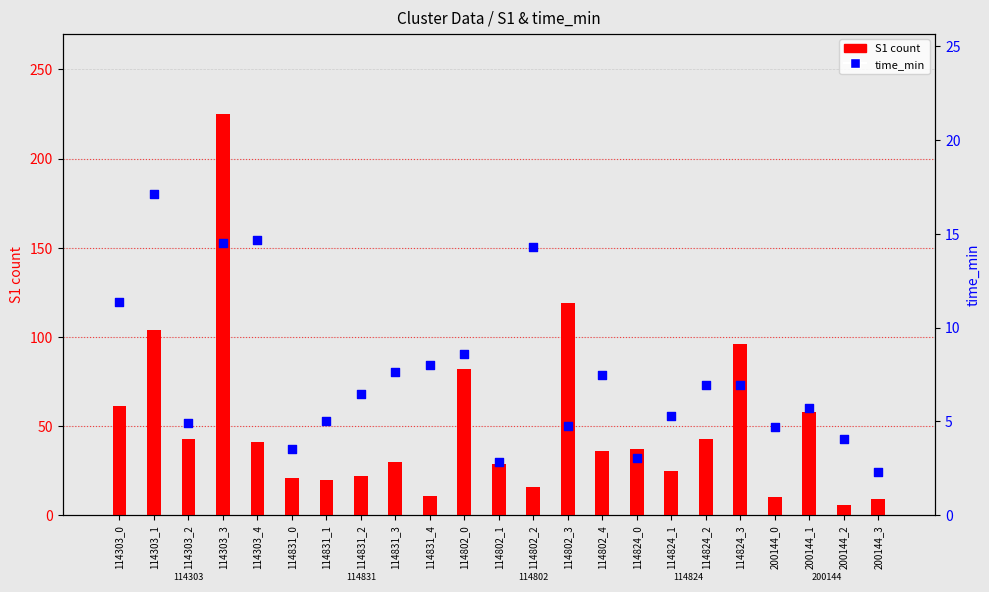

Which series contains the lowest Y value?

time_min